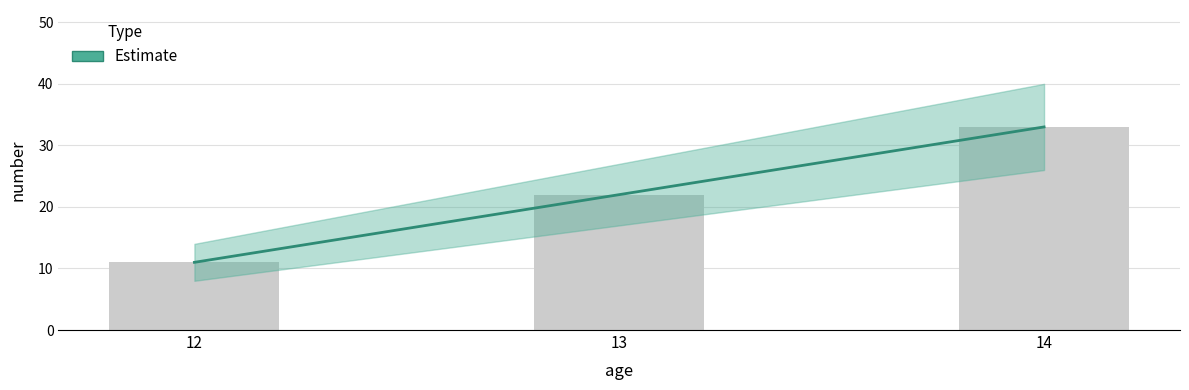

At which category does the chart reach its peak across all series?

14